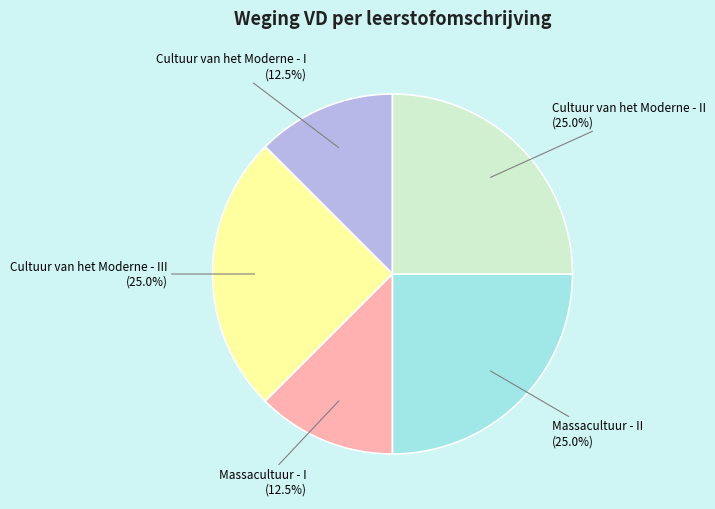

Is there a majority slice in this chart?

No